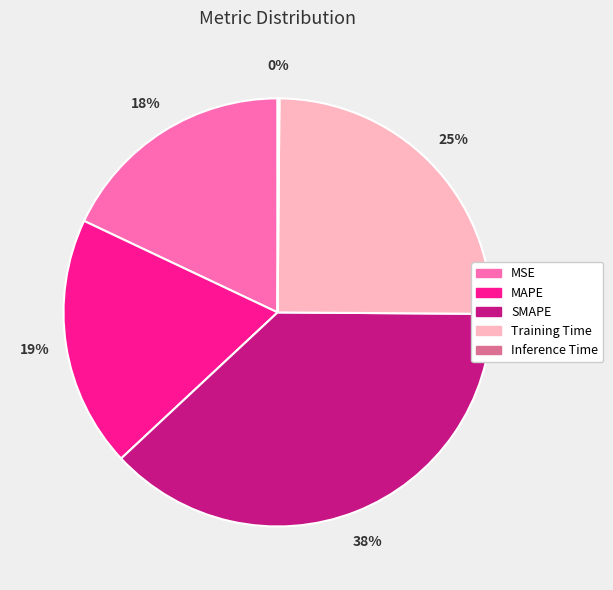

To the nearest percent, what is the difference between the SMAPE and Training Time slice percentages?

13%